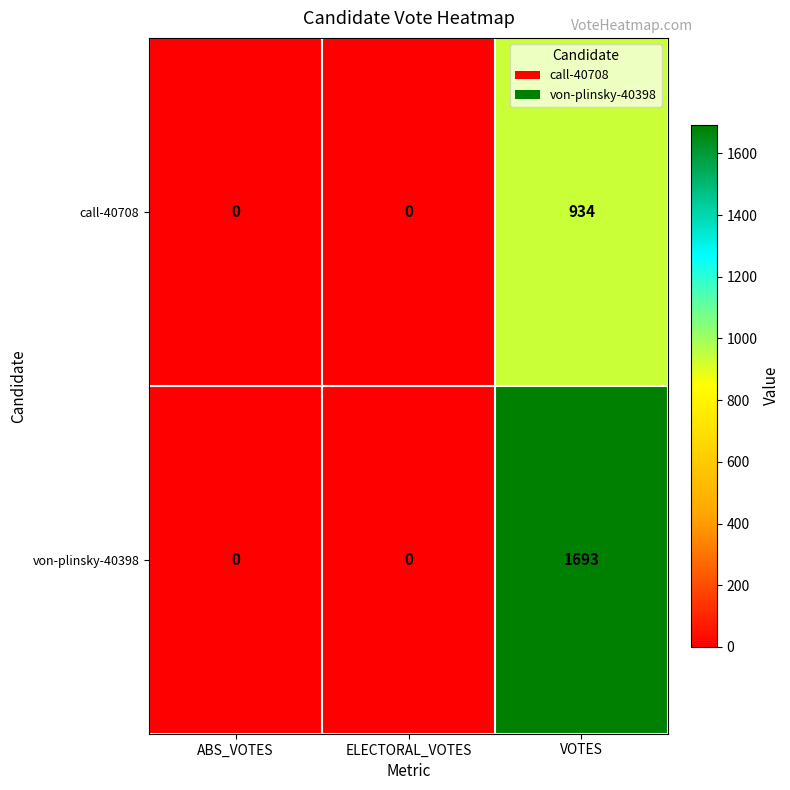

What is the maximum value shown in the chart?

1693